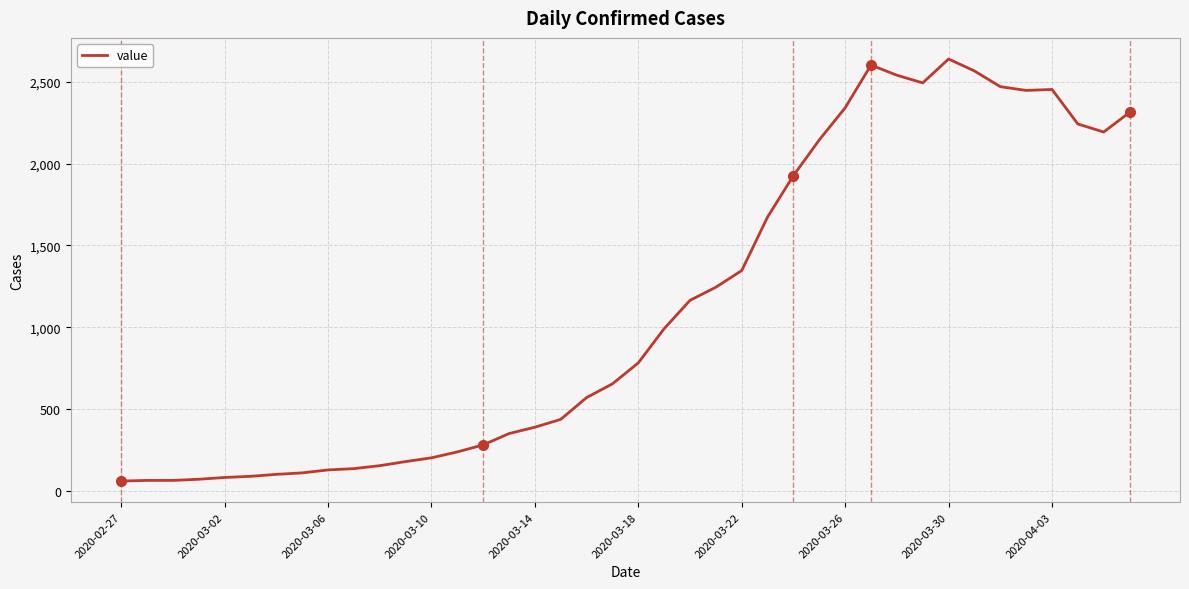

What is the greatest value displayed?

2639